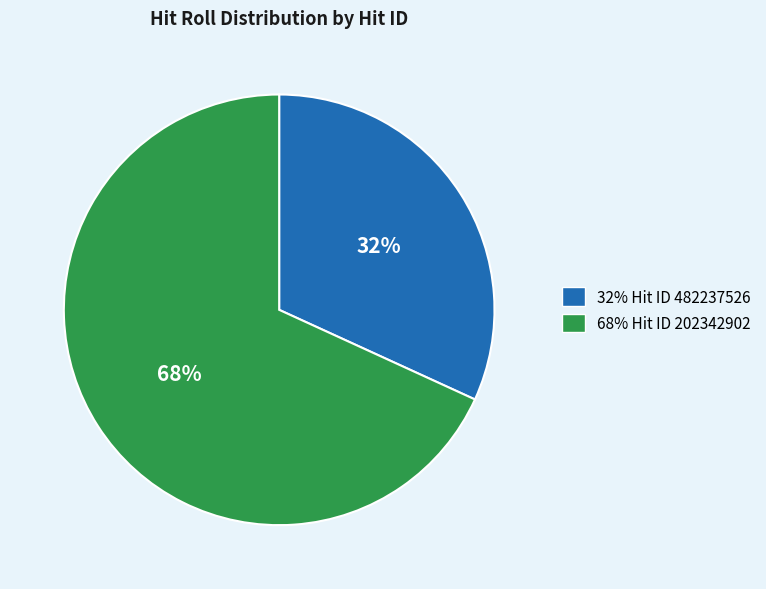

Which slice is the smallest?

32% Hit ID 482237526